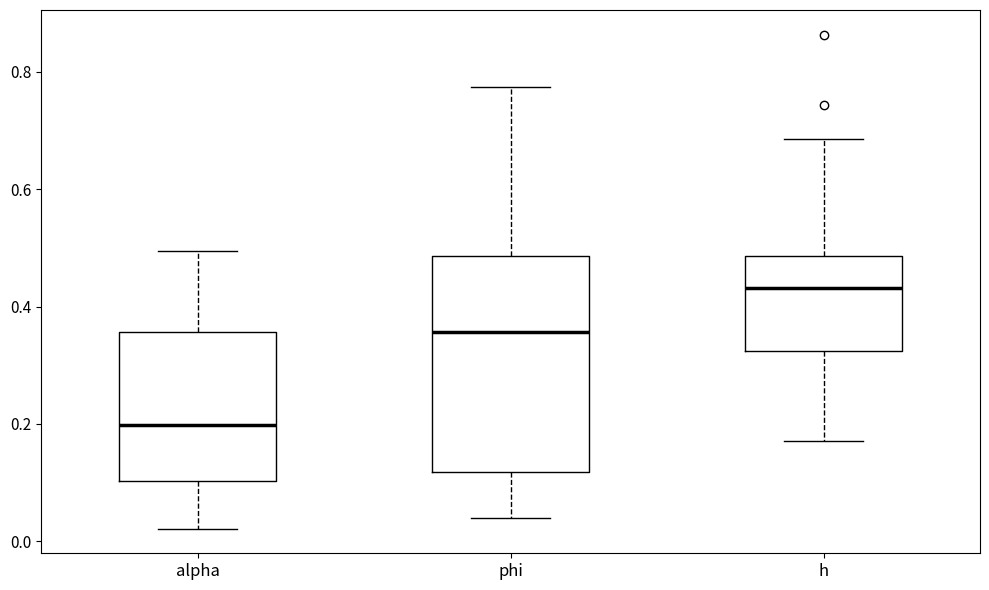

Reading left to right, transcribe this box plot: for each box, give where its median line is, the range the box spans, and where its two whiskers end, as read against the y-axis. The values are not printed on the chart, so give them approximately, as read against the axis.

alpha: median 0.20, box 0.10 to 0.36, whiskers 0.02 to 0.50
phi: median 0.36, box 0.12 to 0.48, whiskers 0.04 to 0.78
h: median 0.44, box 0.32 to 0.48, whiskers 0.18 to 0.68